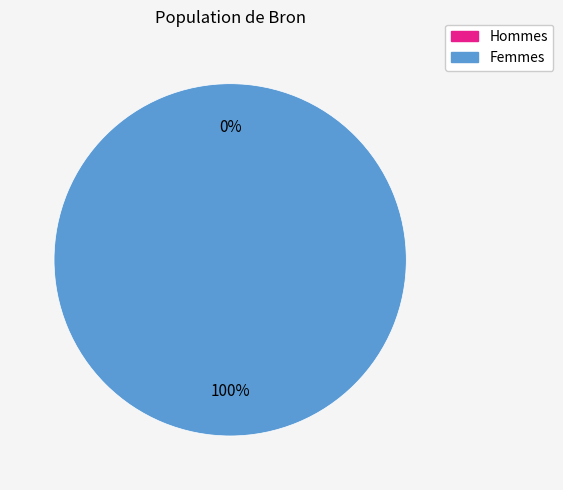

To the nearest percent, what percentage of the pie is 1?

100%